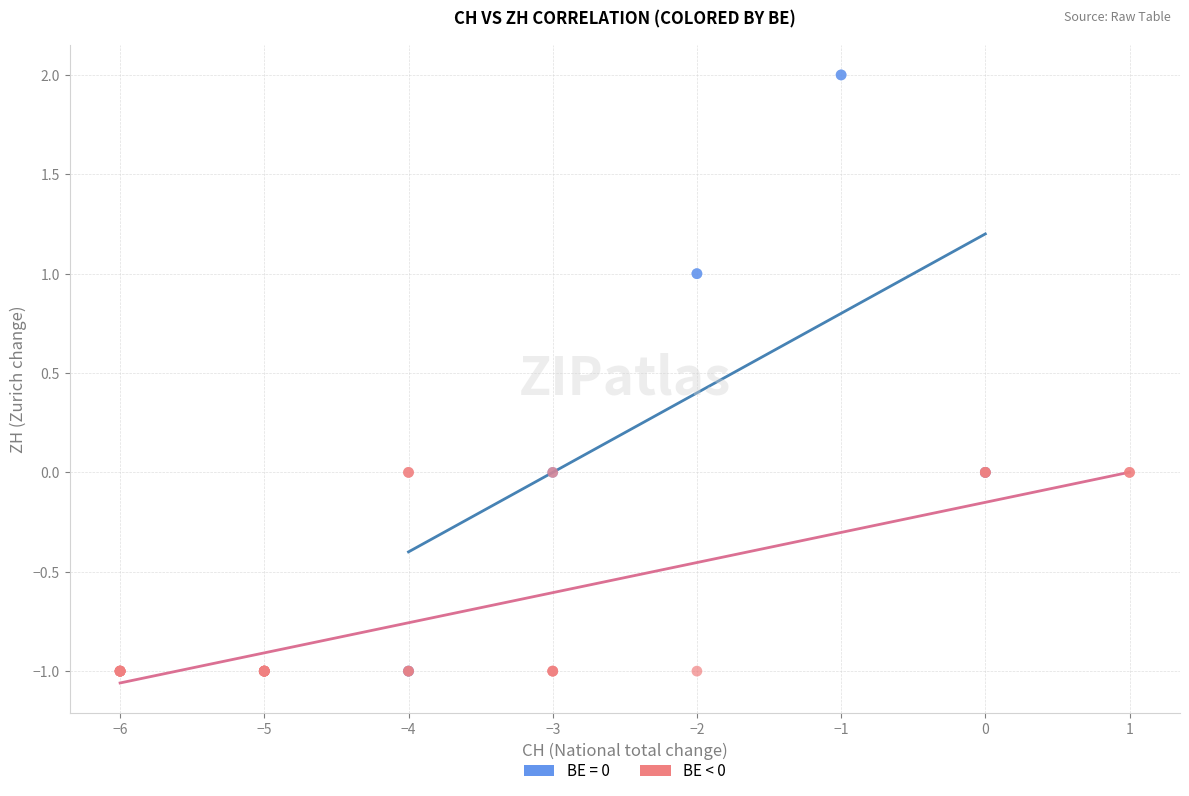

Which series has the widest spread of Y values?

BE = 0